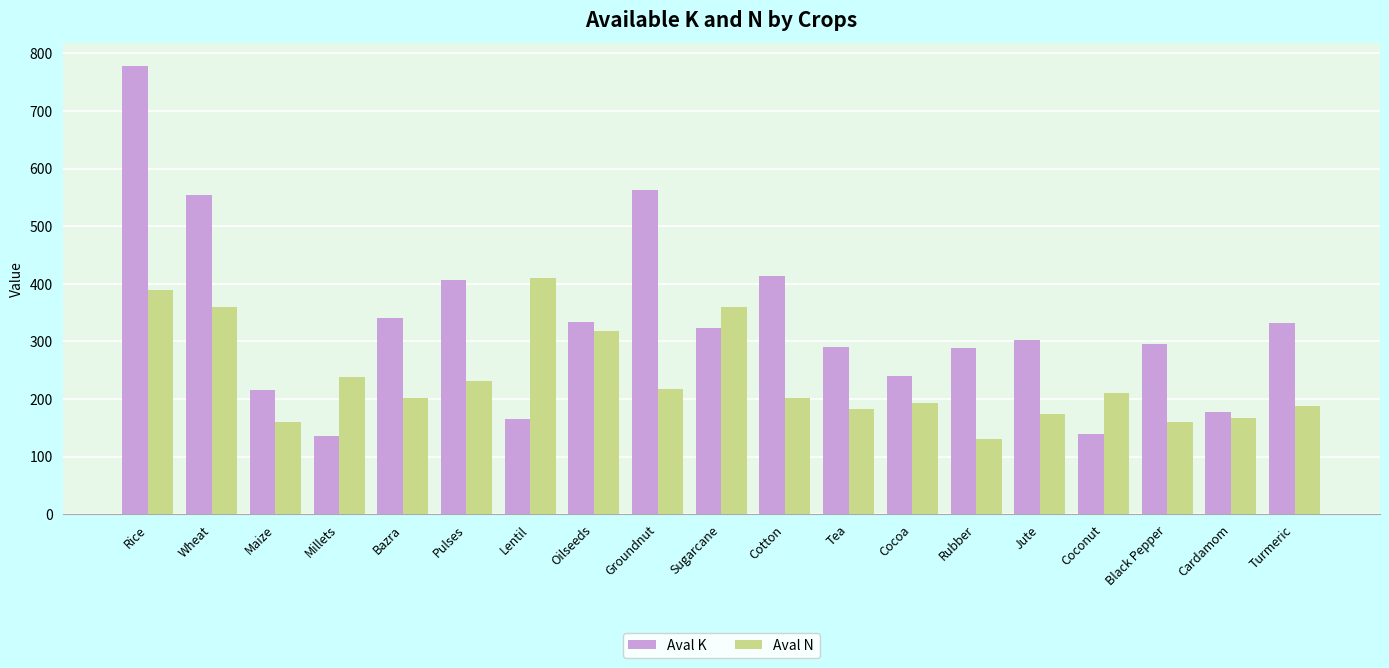

What is the average value of the Aval N series?

236.7